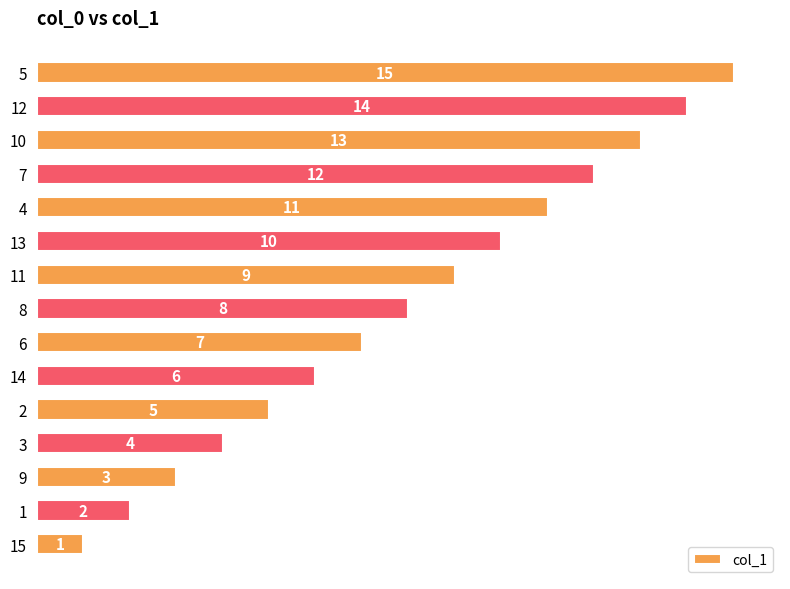

Which category has the highest value across all series?

5